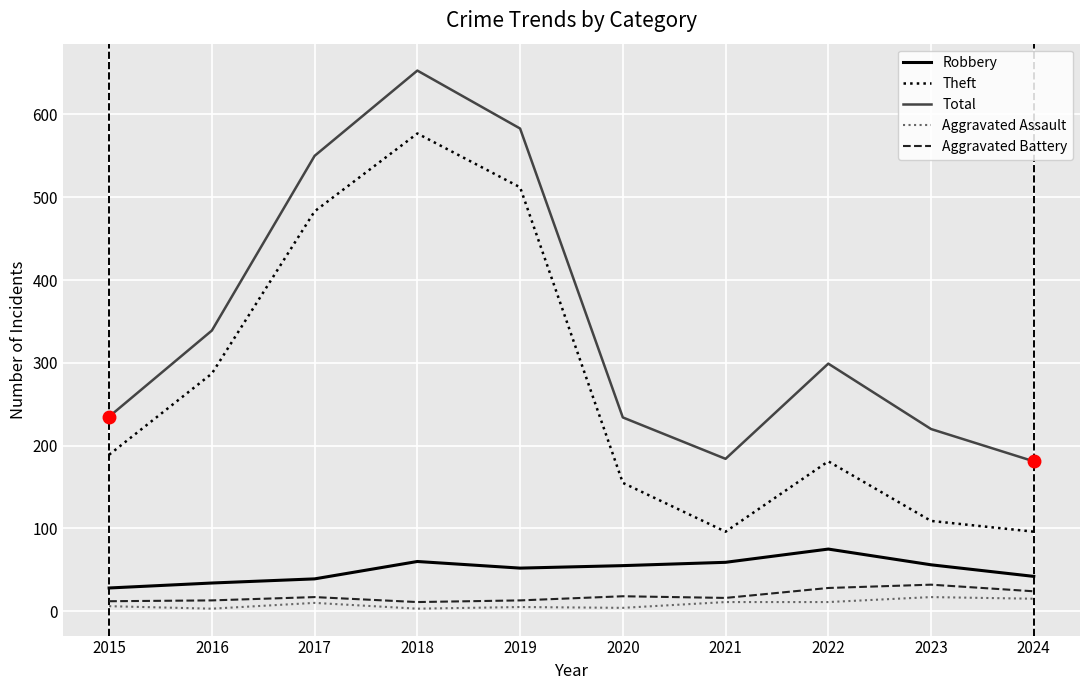

Is it true that Total equals 878 at 2018?

False